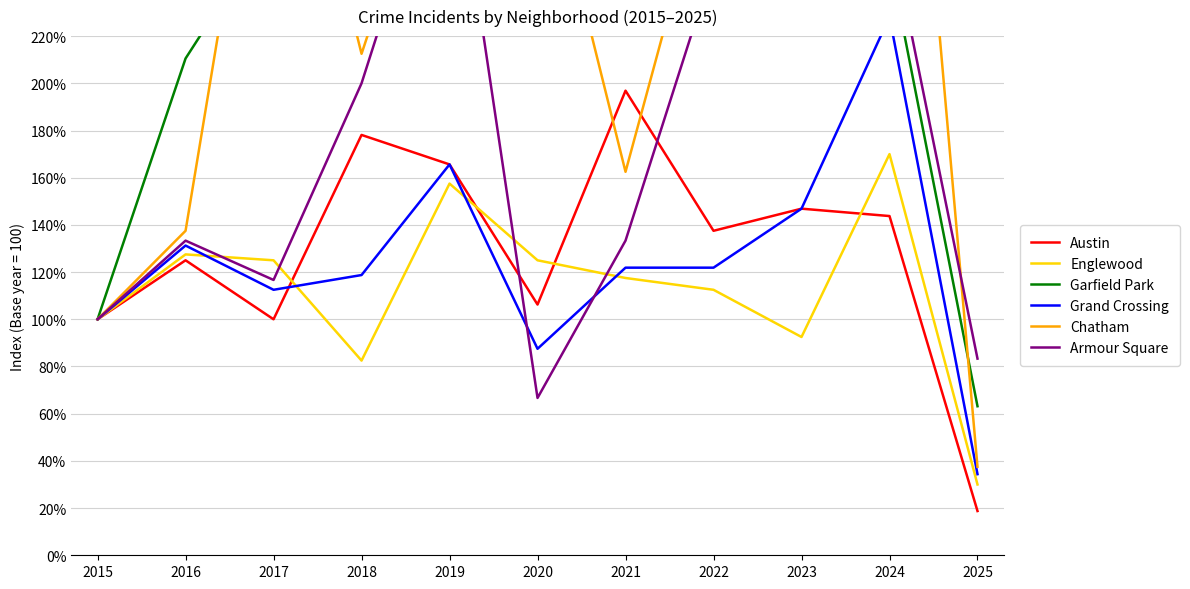

What is the value of the Chatham point at the 7th from the left?

162.5